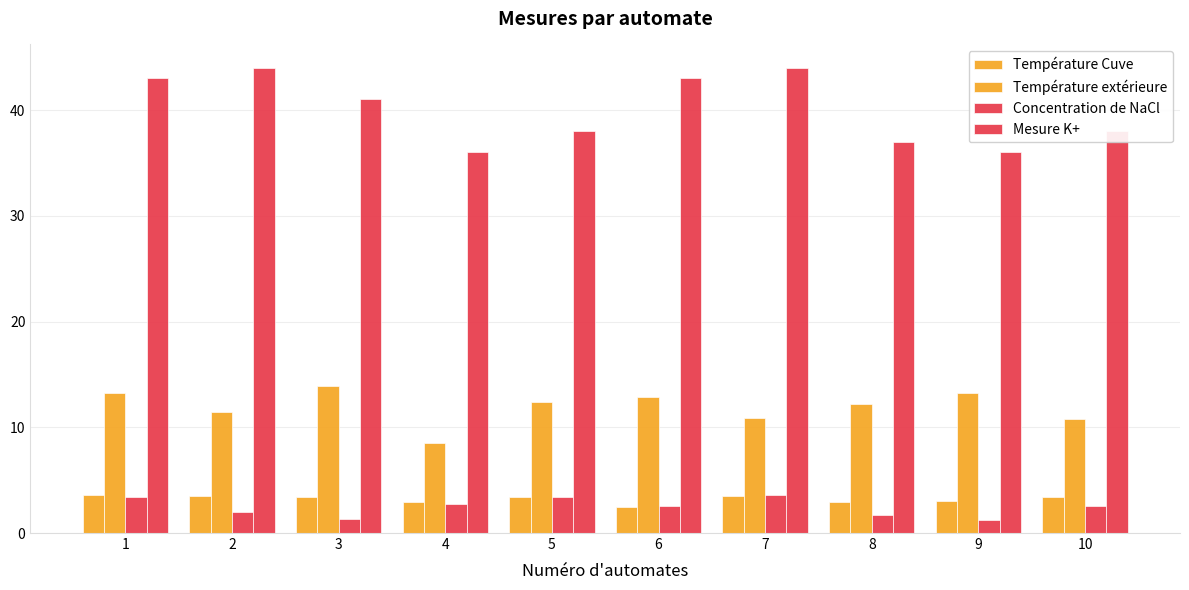

How many categories are shown in the chart?

10